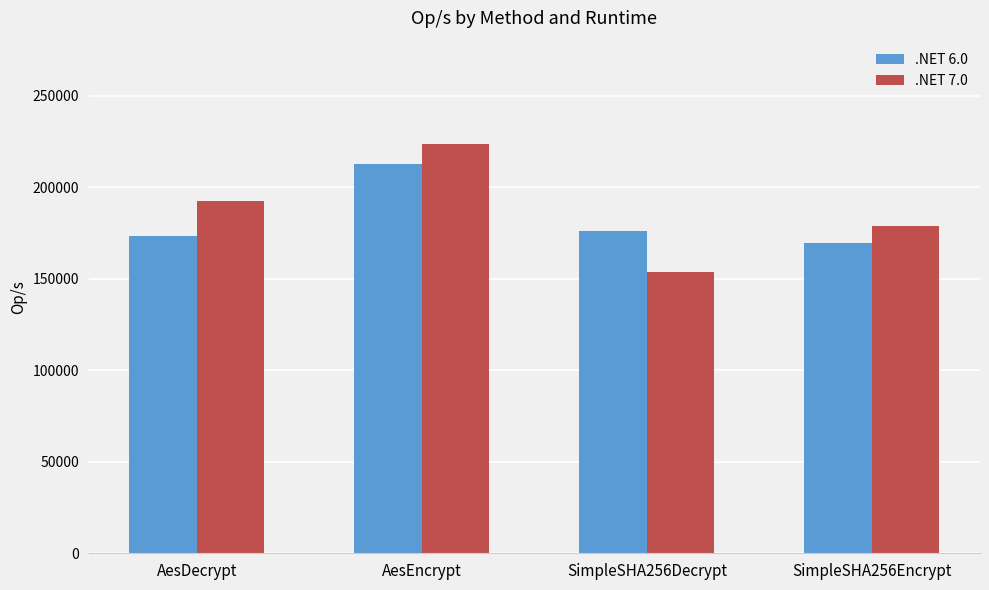

Reading left to right, extract all data points from this chart.

.NET 6.0: AesDecrypt=173150.3	AesEncrypt=212641.2	SimpleSHA256Decrypt=175814.3	SimpleSHA256Encrypt=169374.8
.NET 7.0: AesDecrypt=192334.9	AesEncrypt=223306.1	SimpleSHA256Decrypt=153669.9	SimpleSHA256Encrypt=178833.0